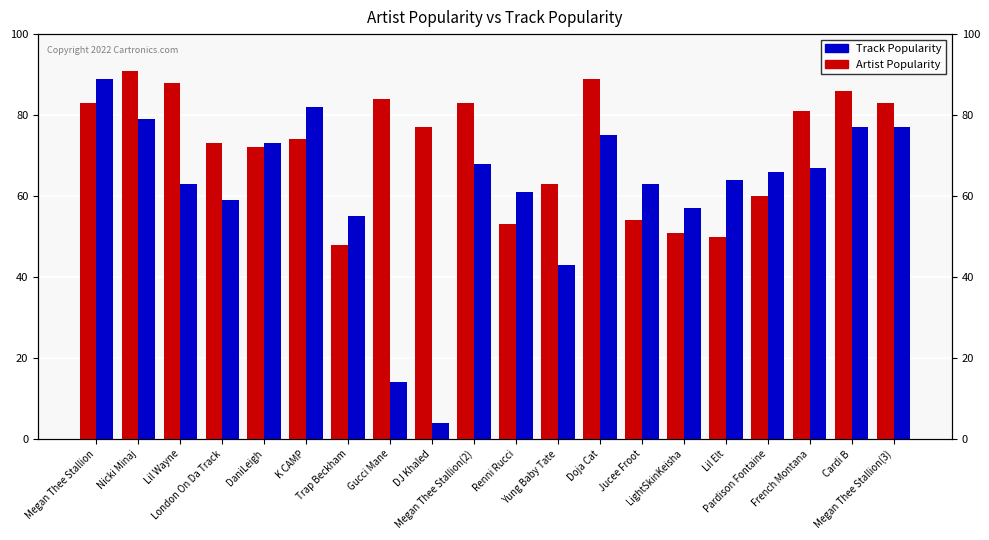

What is the sum of the Track Popularity values at Megan Thee Stallion(2) and Trap Beckham?

123